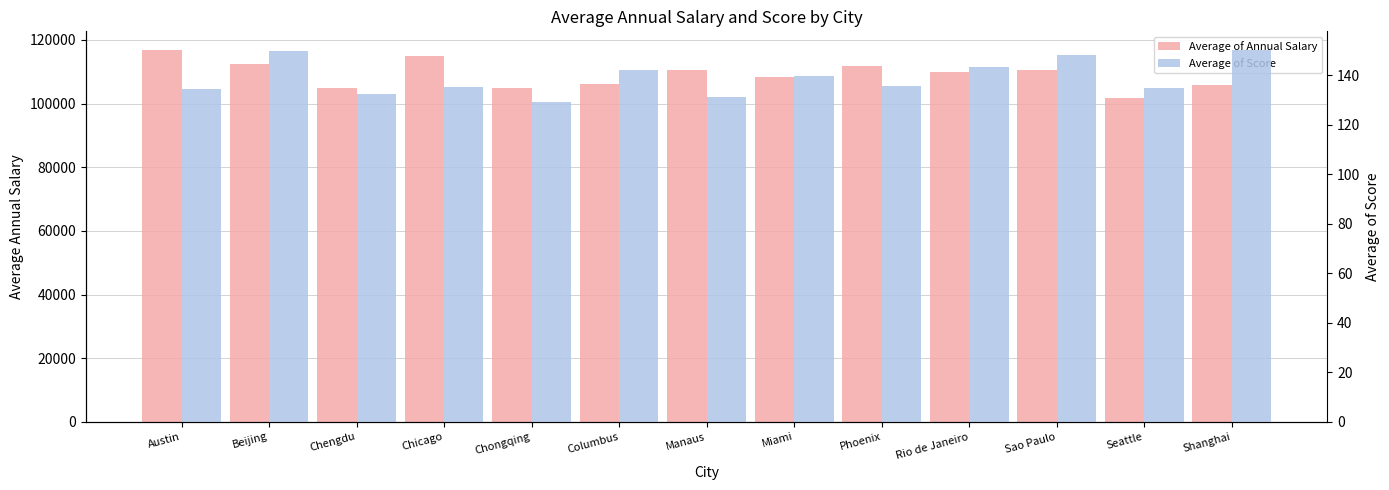

List the series in order of their peak value, highest first.

Average of Annual Salary, Average of Score